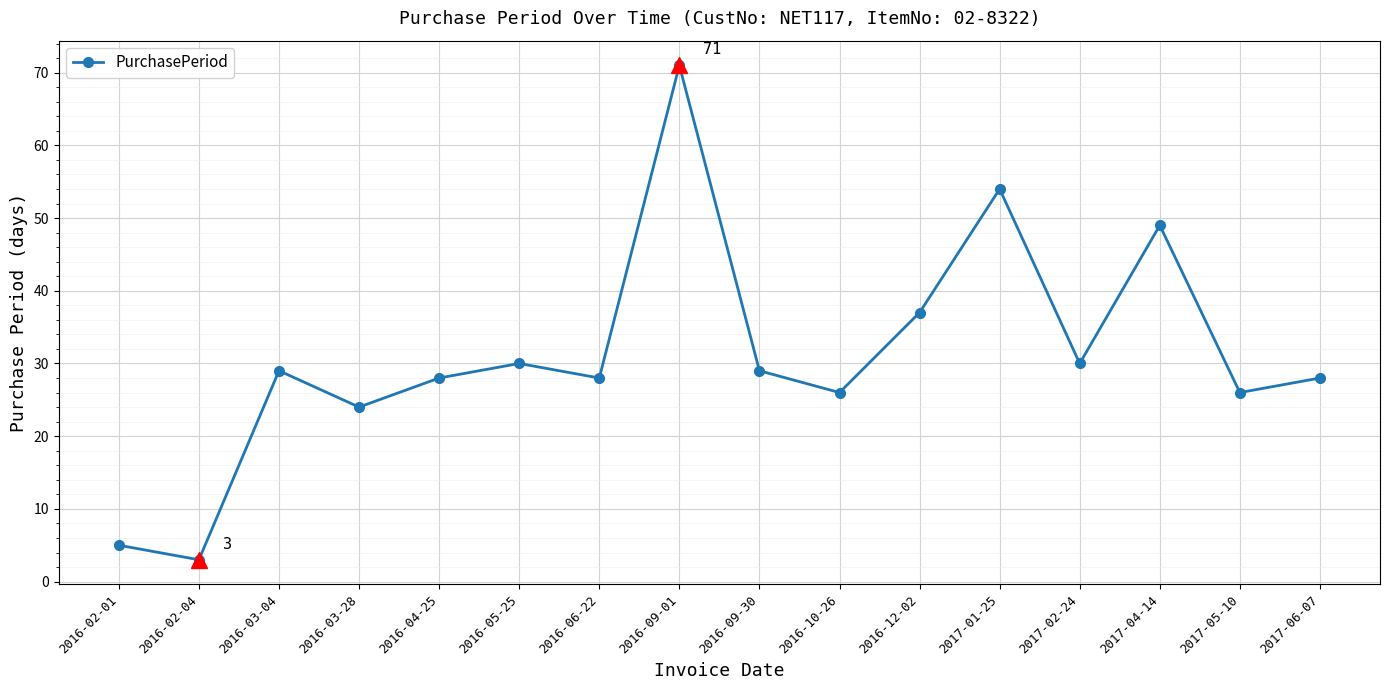

The value at 2016-10-26 is 14. True or false?

False